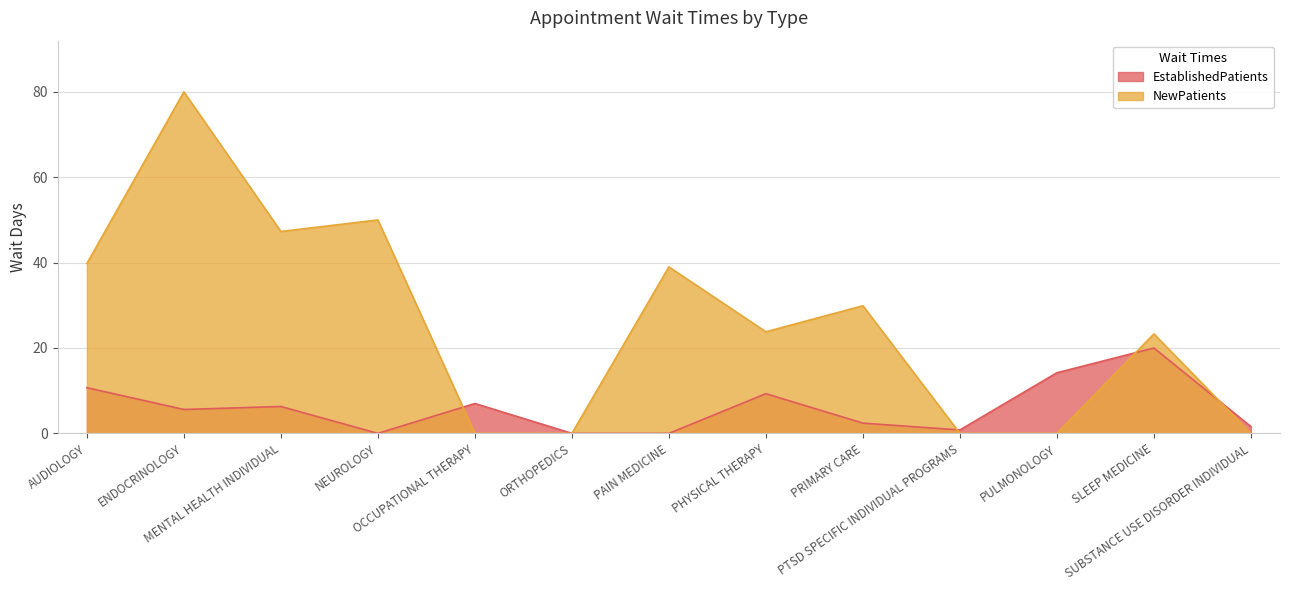

What is the sum of all EstablishedPatients values?

77.9